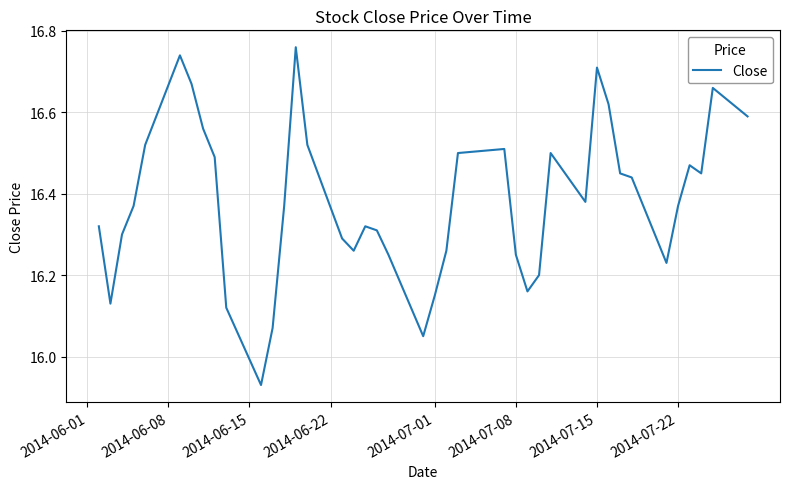

How many values are below 16?

1